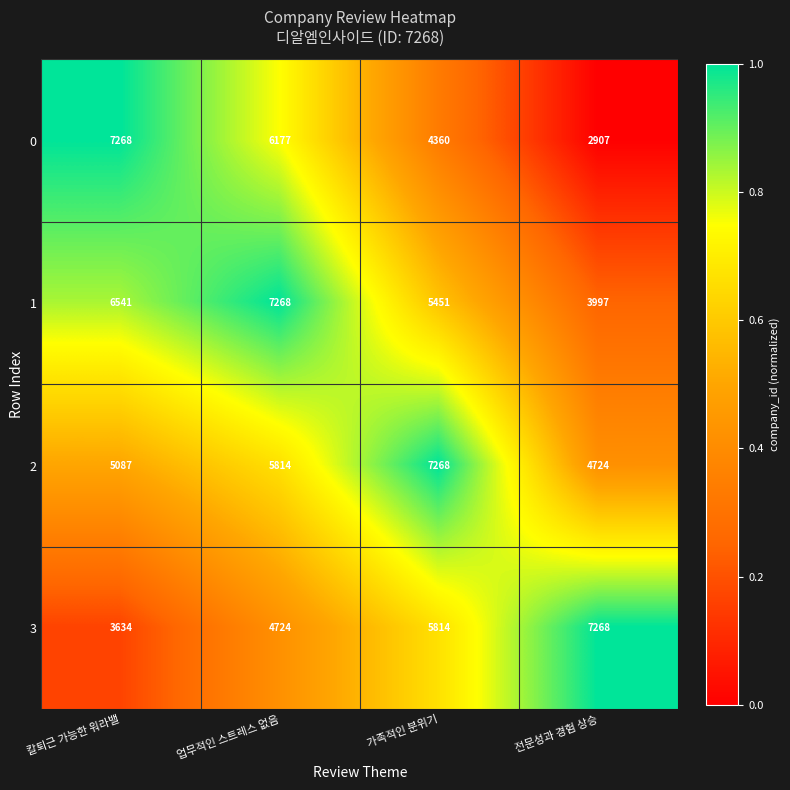

Is it true that 2 equals 2682 at 가족적인 분위기?

False